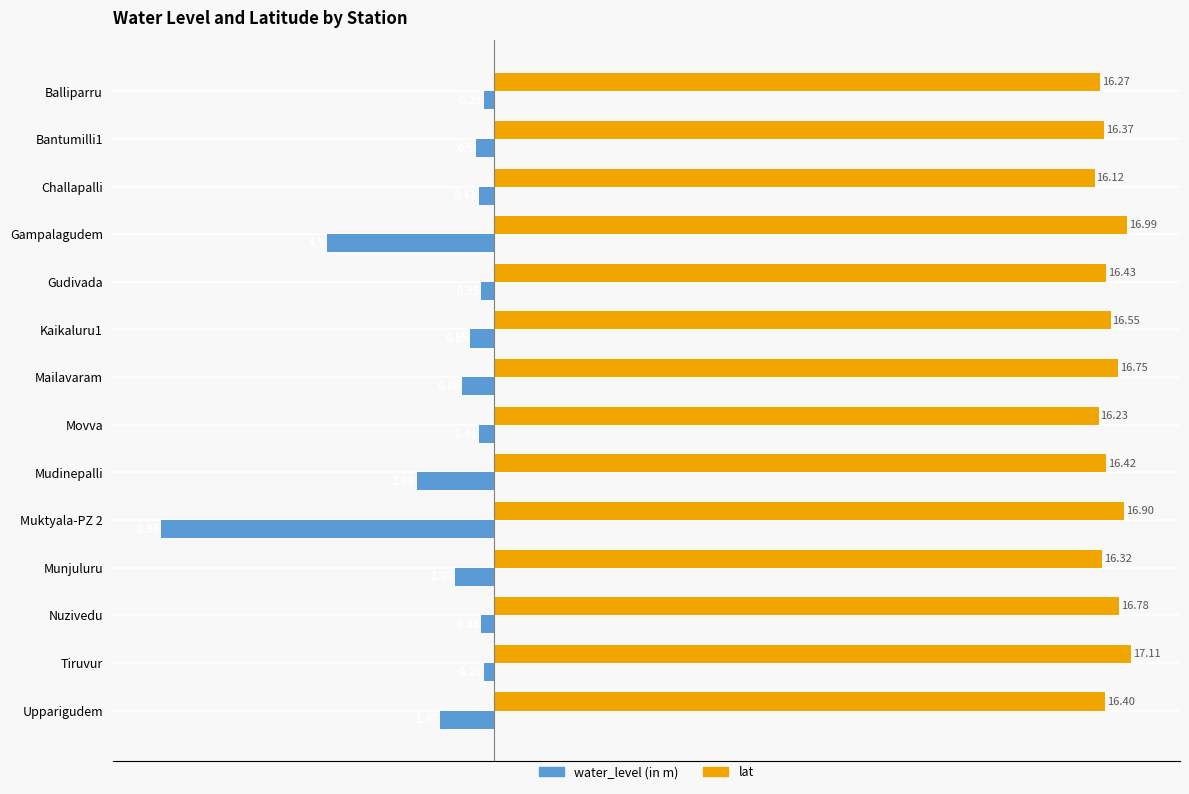

What is the maximum value shown in the chart?

17.1